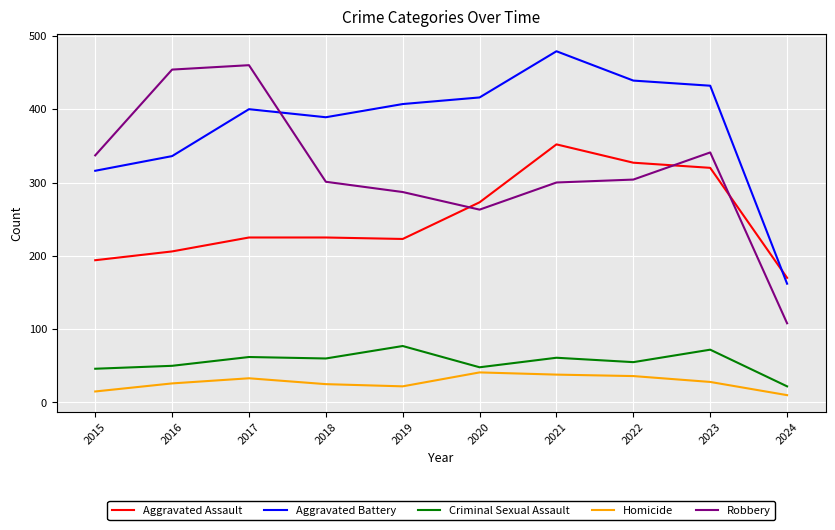

The value of Homicide at 2022 is 36. True or false?

True